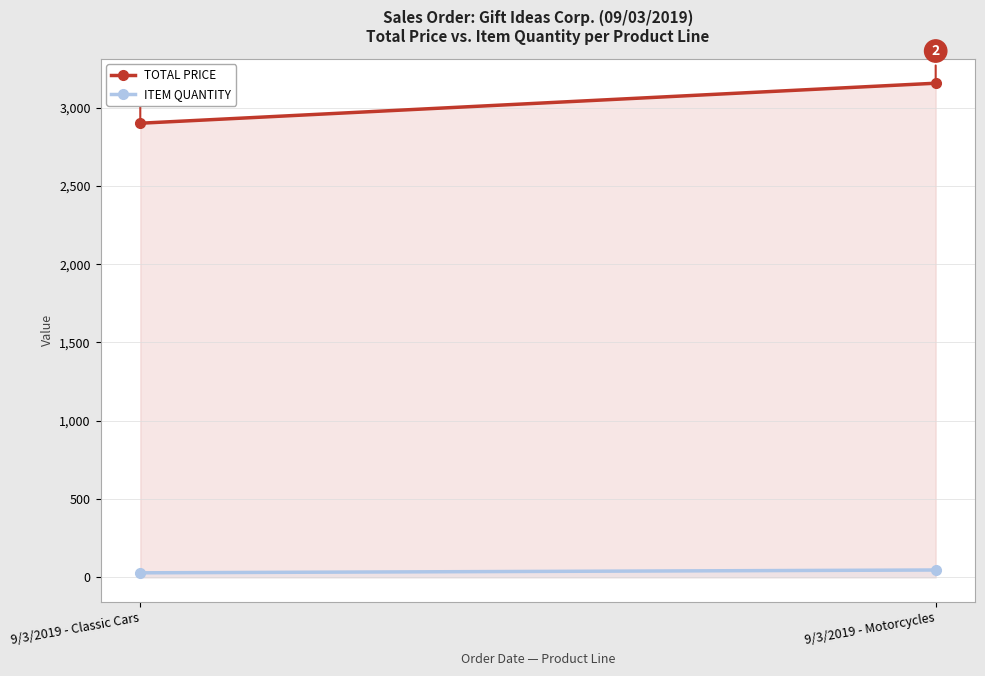

What is the sum of all TOTAL PRICE values?

6055.6